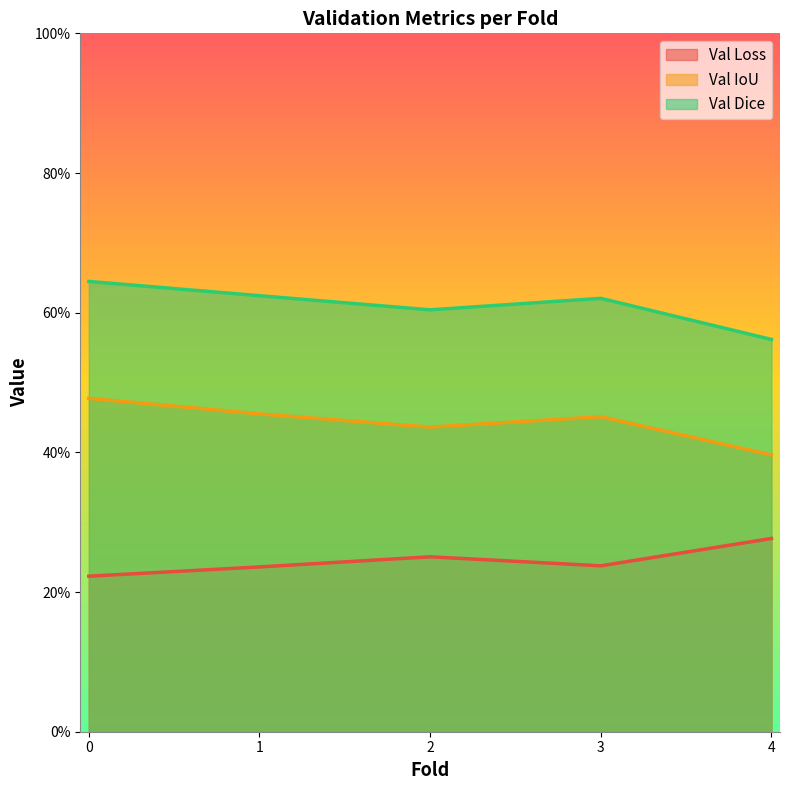

What is the highest value of the Val IoU series?

0.5